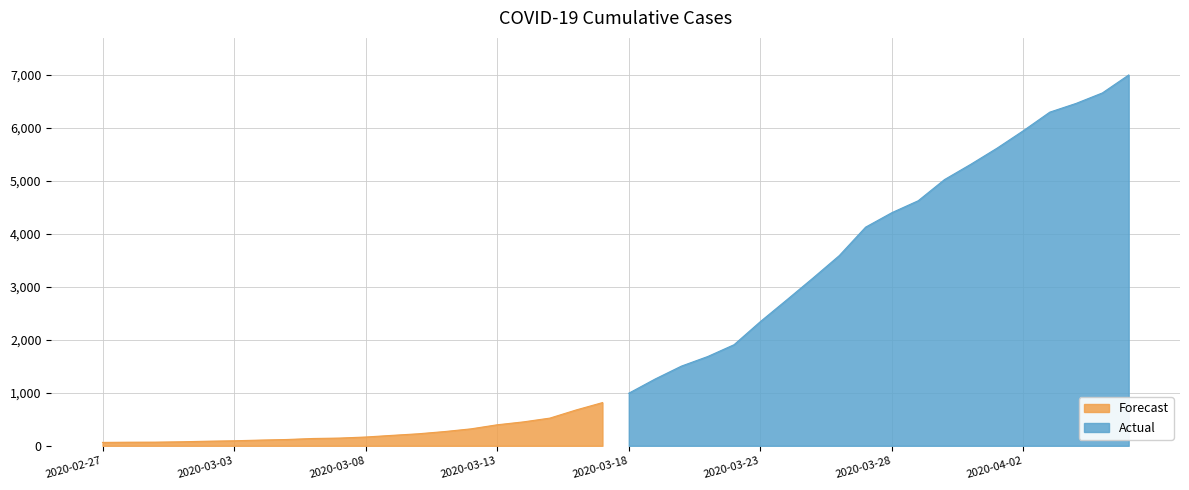

List the labels in order of value, largest first.

2020-04-06, 2020-04-05, 2020-04-04, 2020-04-03, 2020-04-02, 2020-04-01, 2020-03-31, 2020-03-30, 2020-03-29, 2020-03-28, 2020-03-27, 2020-03-26, 2020-03-25, 2020-03-24, 2020-03-23, 2020-03-22, 2020-03-21, 2020-03-20, 2020-03-19, 2020-03-18, 2020-03-17, 2020-03-16, 2020-03-15, 2020-03-14, 2020-03-13, 2020-03-12, 2020-03-11, 2020-03-10, 2020-03-09, 2020-03-08, 2020-03-07, 2020-03-06, 2020-03-05, 2020-03-04, 2020-03-03, 2020-03-02, 2020-03-01, 2020-02-29, 2020-02-28, 2020-02-27